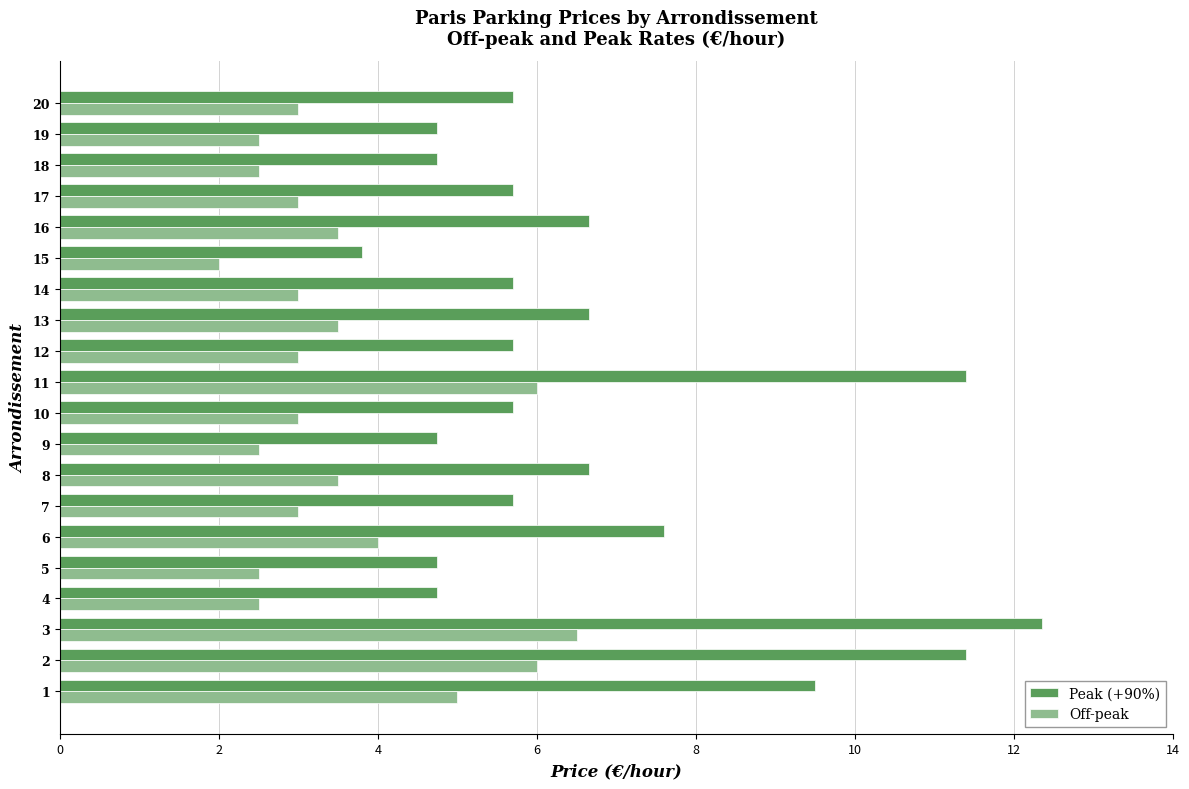

How many distinct data groups are displayed?

2